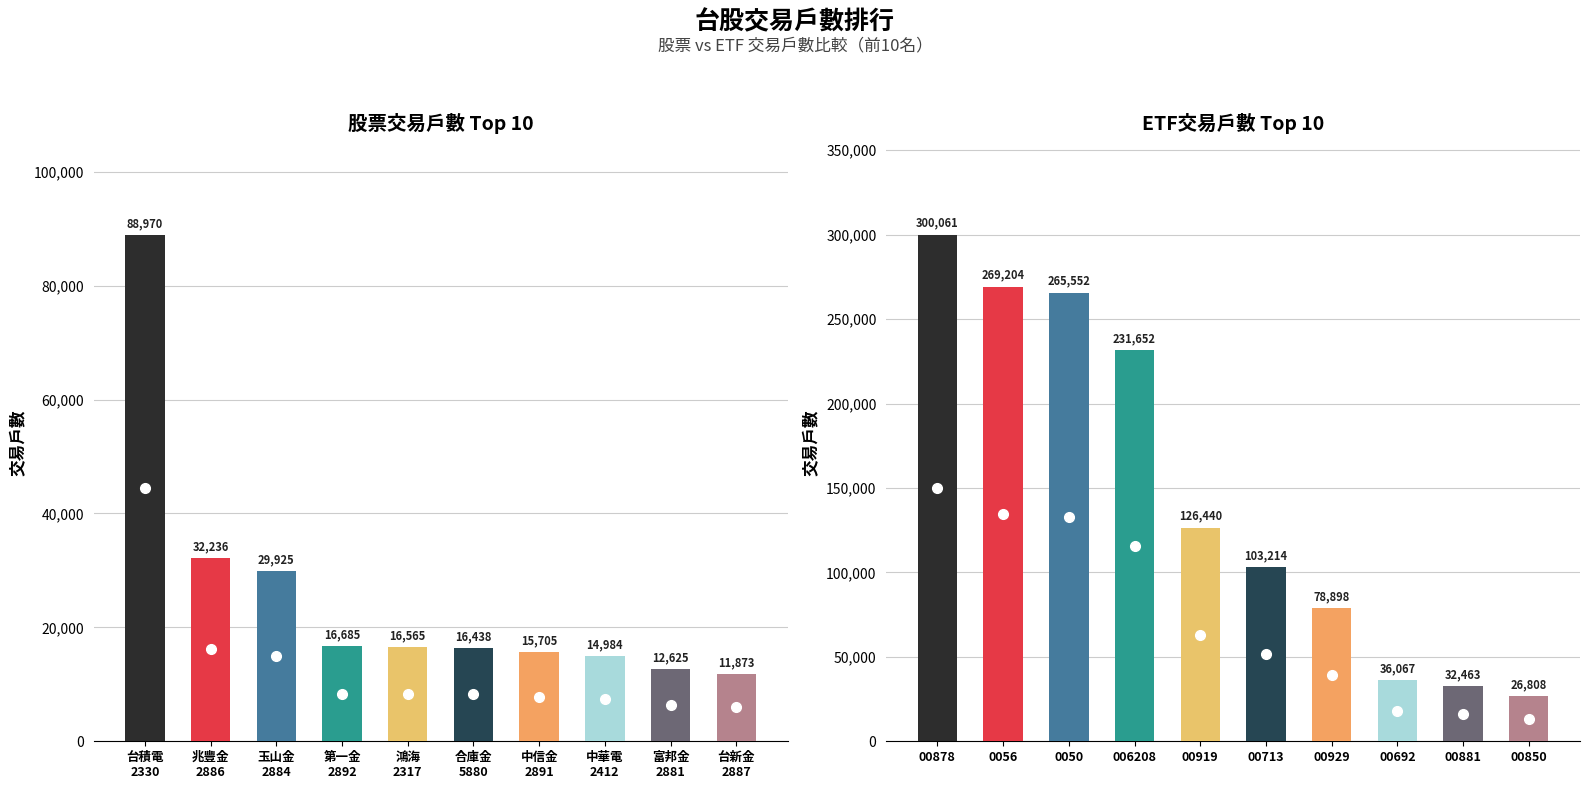

How many data points in 股票交易戶數 are less than 16565?

5